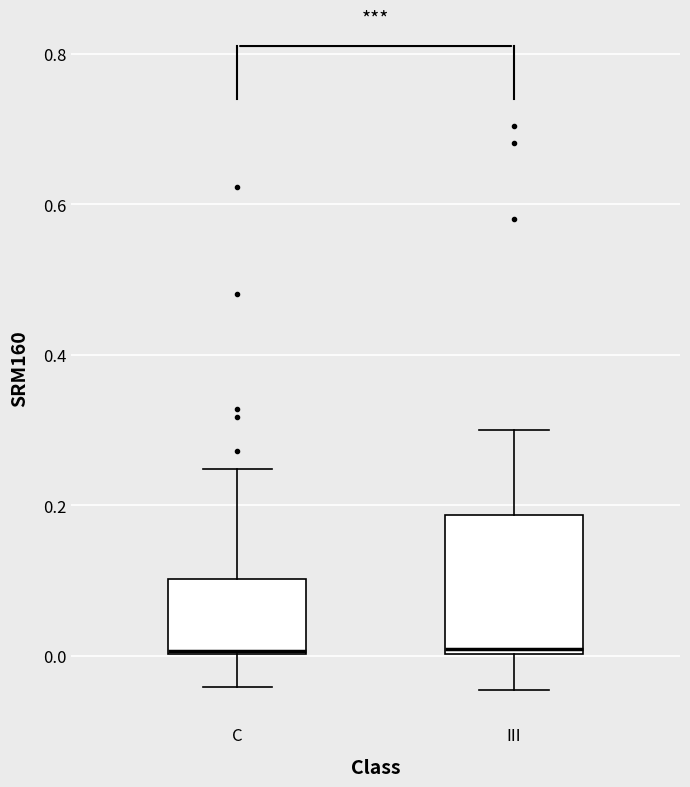

Reading left to right, transcribe this box plot: for each box, give where its median line is, the range the box spans, and where its two whiskers end, as read against the y-axis. The values are not printed on the chart, so give them approximately, as read against the axis.

C: median 0.00 (drawn on the box's lower edge), box 0.00 to 0.10, whiskers -0.04 to 0.24
III: median 0.00 (just above the box's lower edge), box 0.00 to 0.18, whiskers -0.04 to 0.30